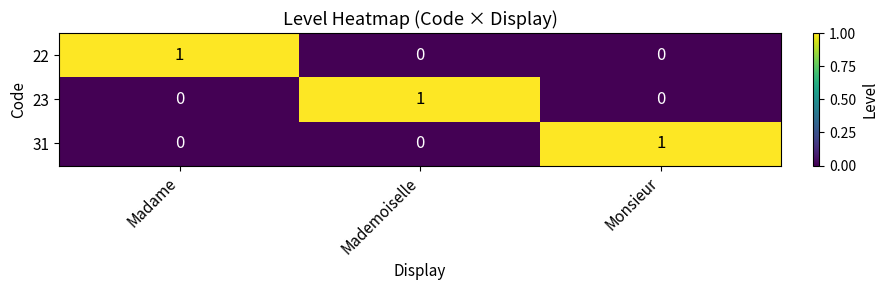

Which category has the lowest value in the 22 series?

Mademoiselle